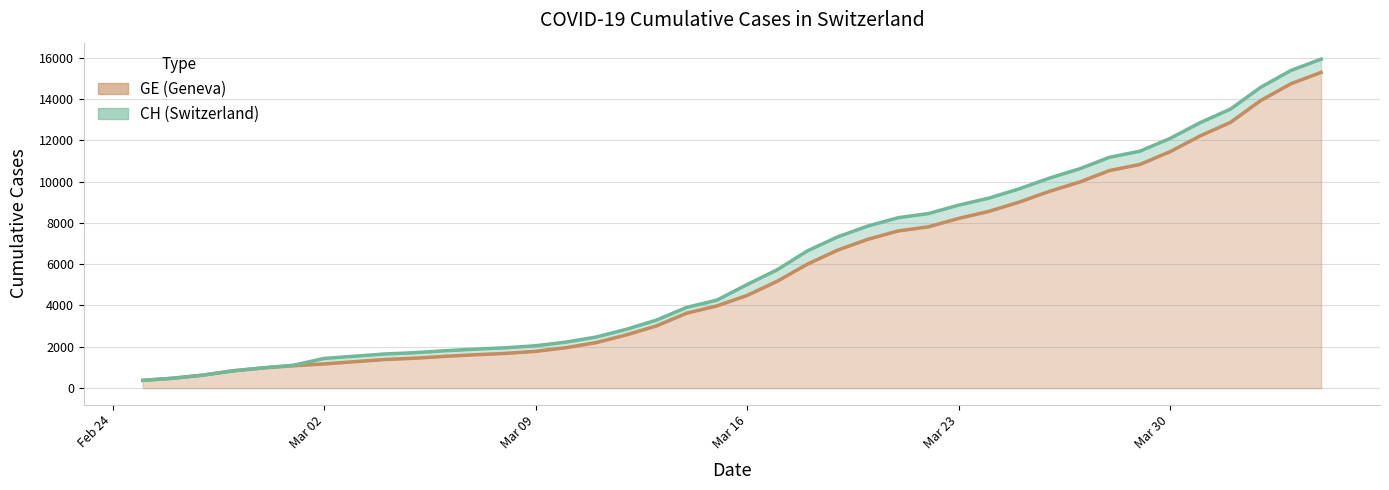

What is the highest value of the GE series?

15284